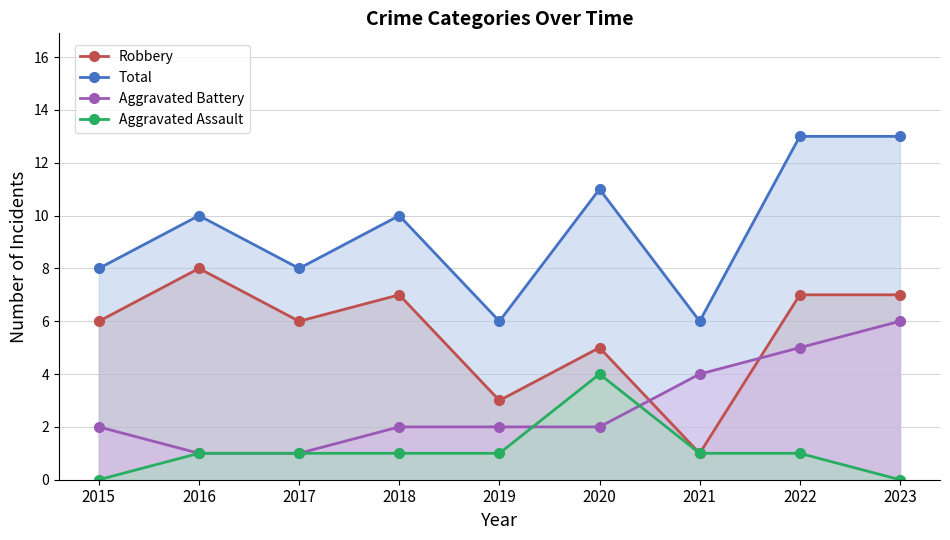

At which label does Robbery first exceed 6?

2016